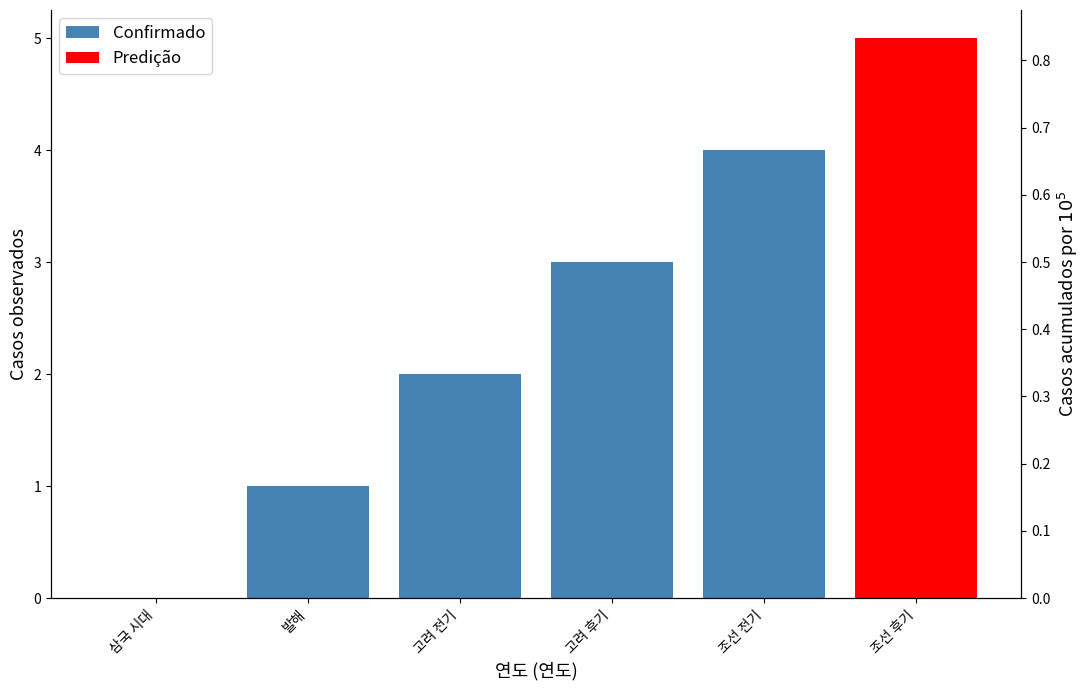

The chart shows a value of 2 at 삼국 시대. True or false?

False